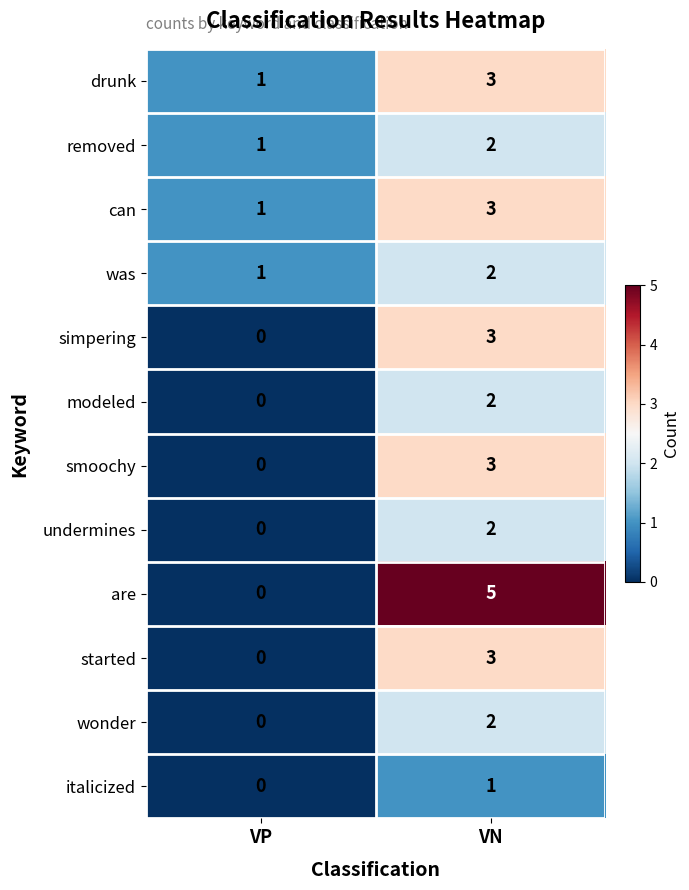

Is it true that was equals 0 at VP?

False